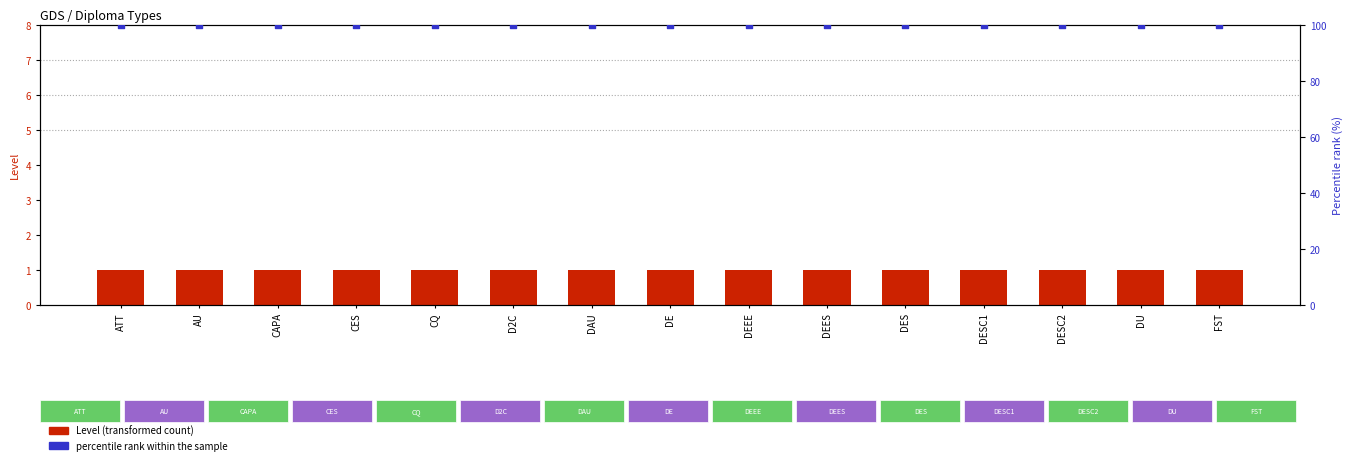

Which series reaches the maximum Y coordinate?

percentile rank within the sample